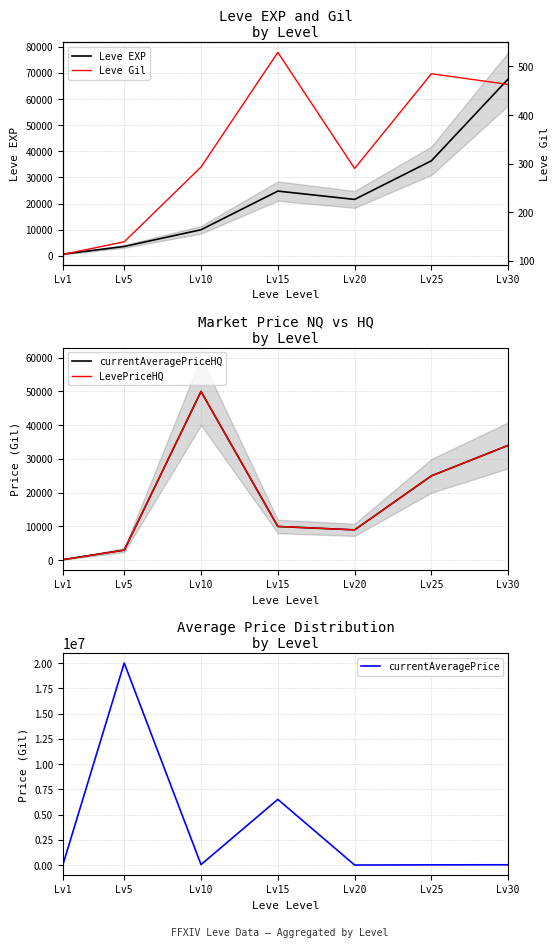

What is the difference between the second highest and minimum values in the LevePriceHQ series?

33856.8